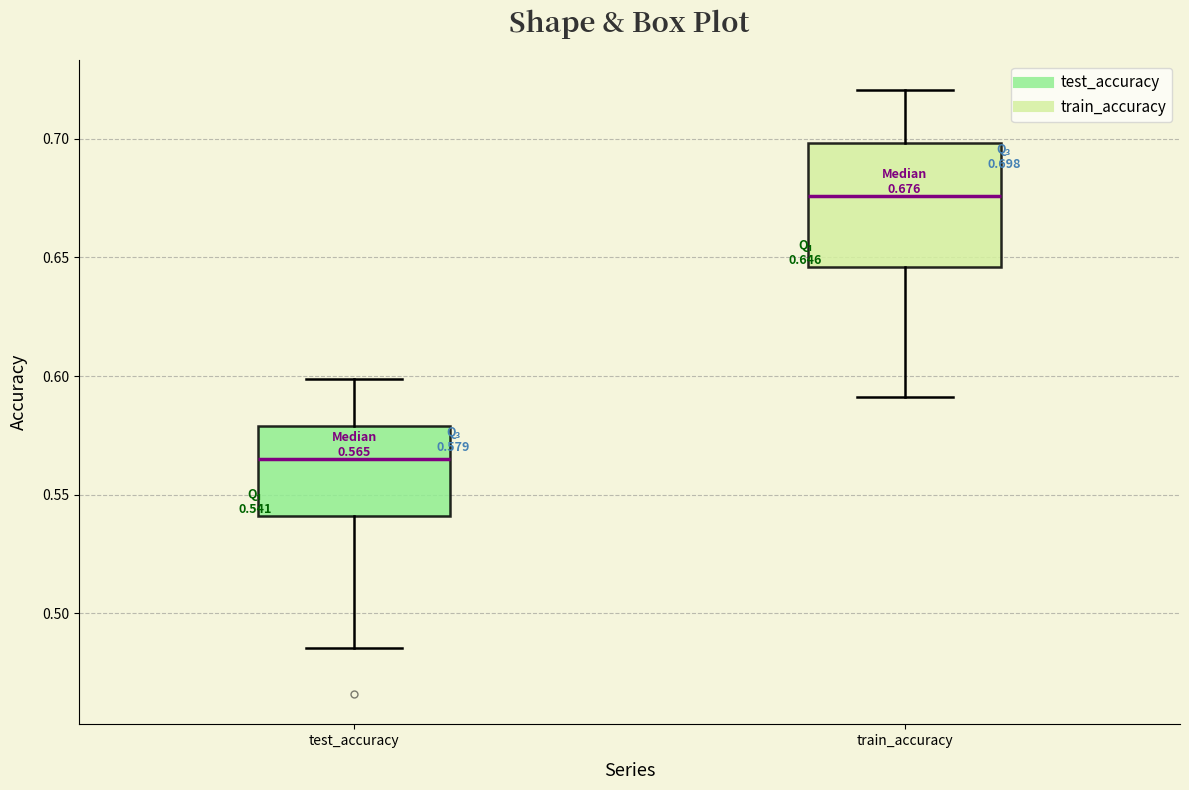

Which box has the highest median line?

train_accuracy